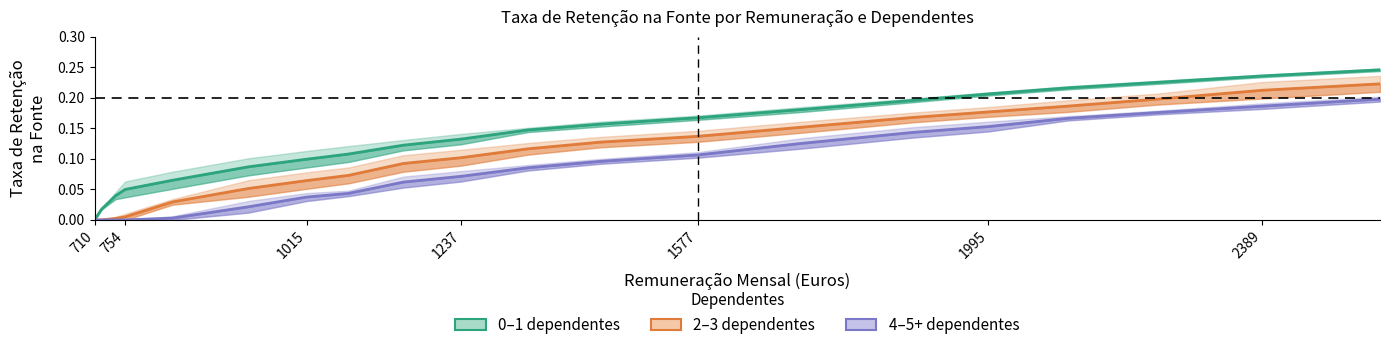

True or false: 4–5+ dependentes has more than 0 interior local peaks.

False